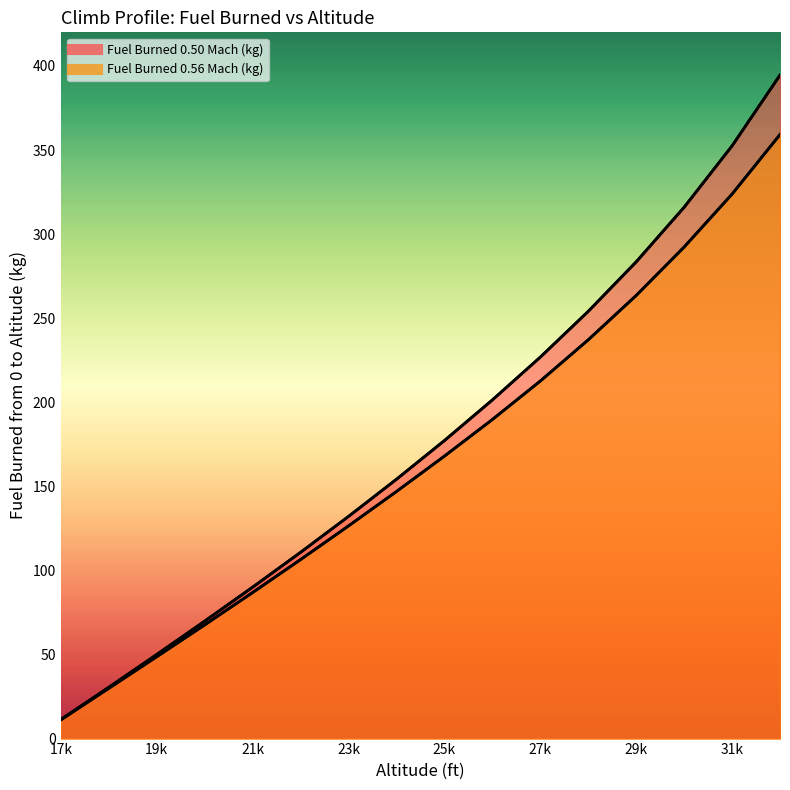

What is the maximum value shown in the chart?

394.5